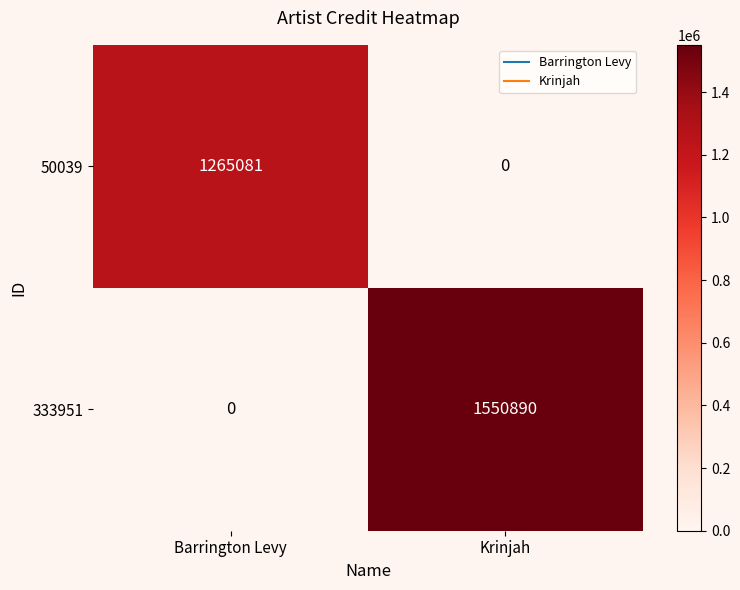

The value of 50039 at Krinjah is 0. True or false?

True